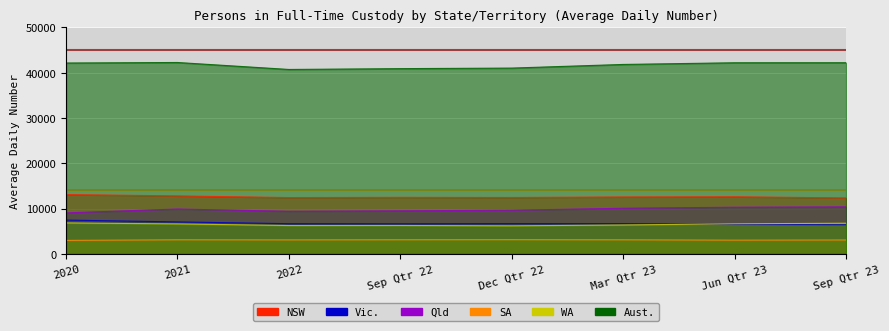

True or false: Vic. and Qld intersect in this chart.

False